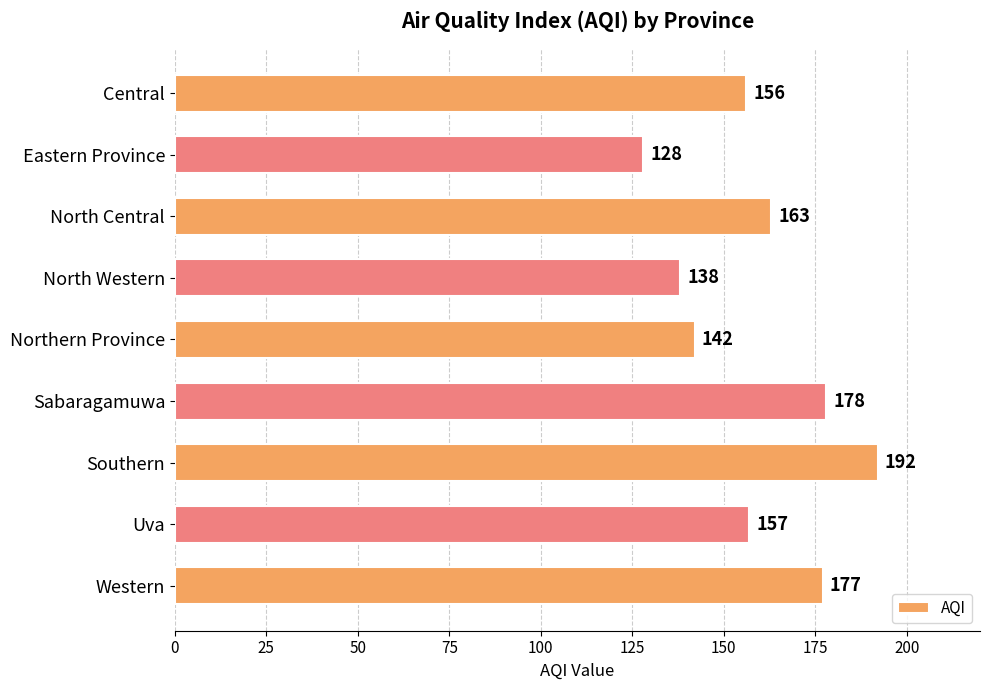

What value does the data have at Sabaragamuwa, to the nearest 5?

180